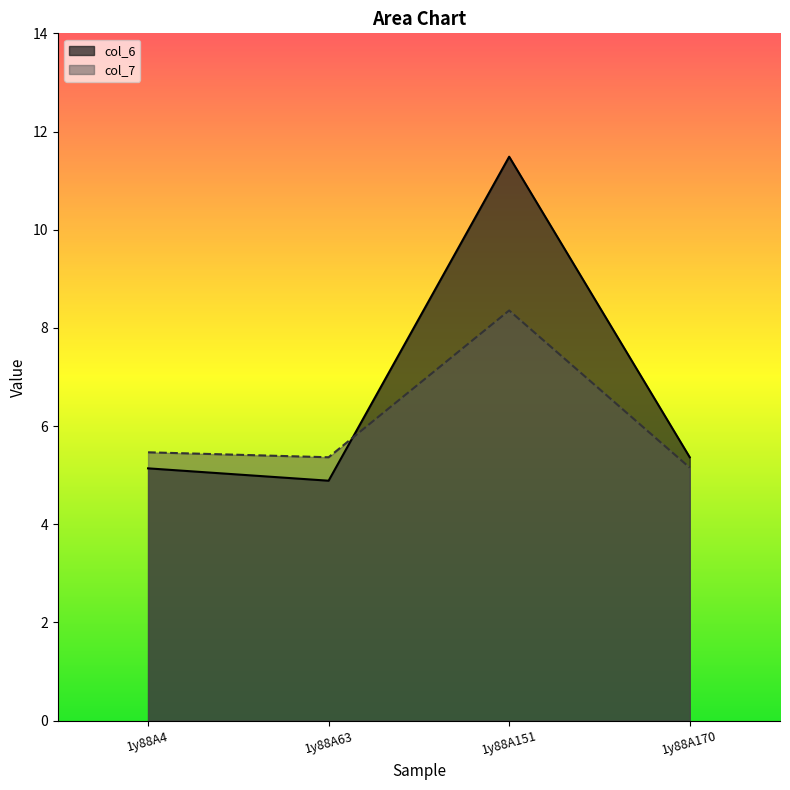

How many lines are shown in the chart?

2